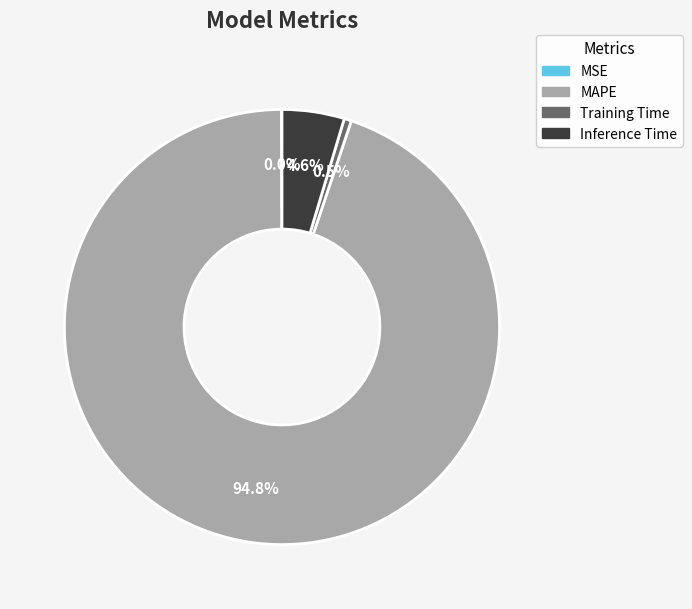

Is there any slice that represents more than half of the pie?

Yes